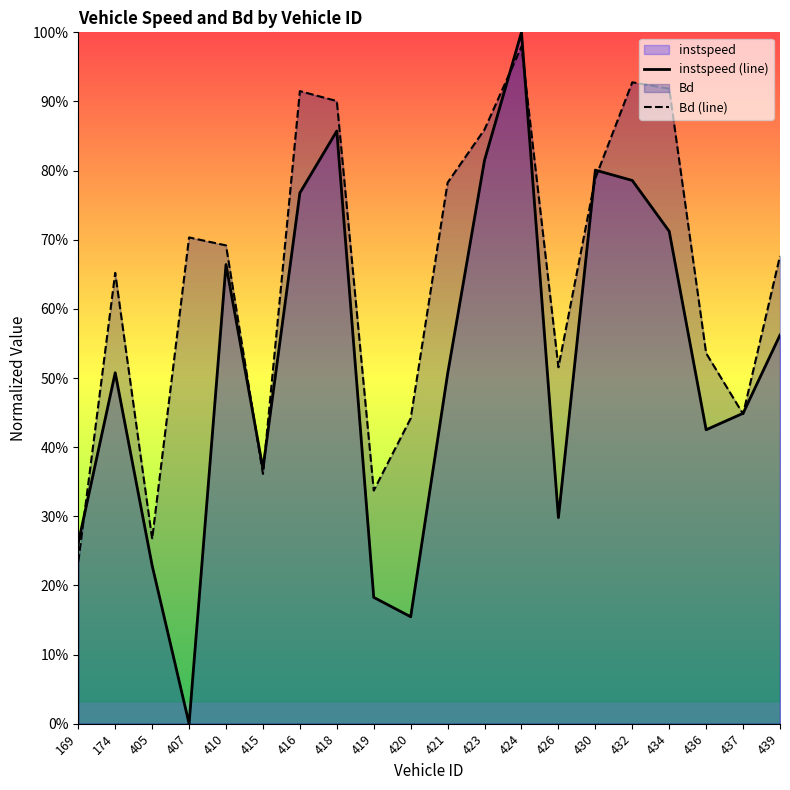

How many interior local peaks does the instspeed (line) series have?

5